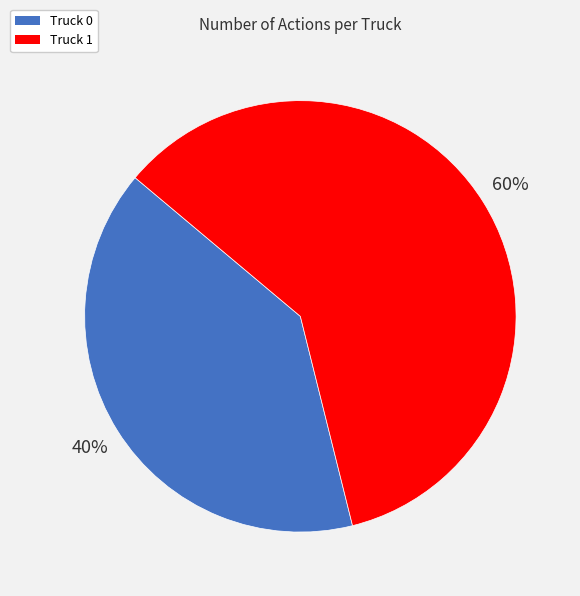

How many segments does this pie chart have?

2